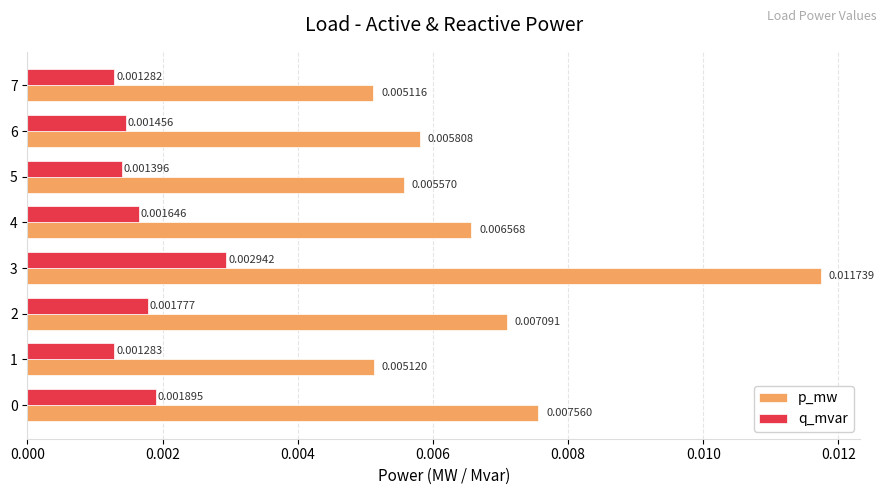

Which series changed the most between 4 and 7?

p_mw